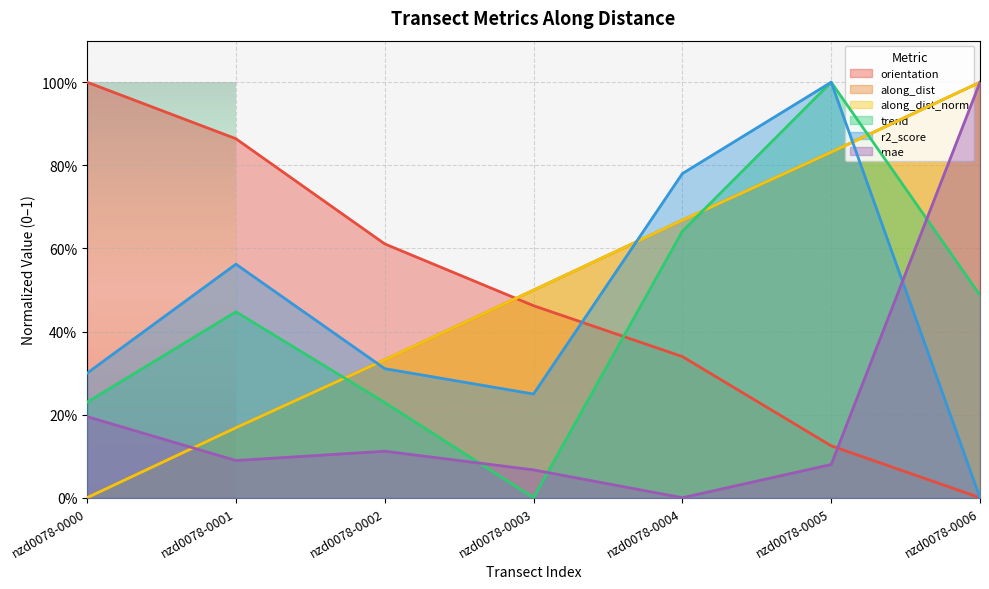

Which category has the highest value in the orientation series?

nzd0078-0000